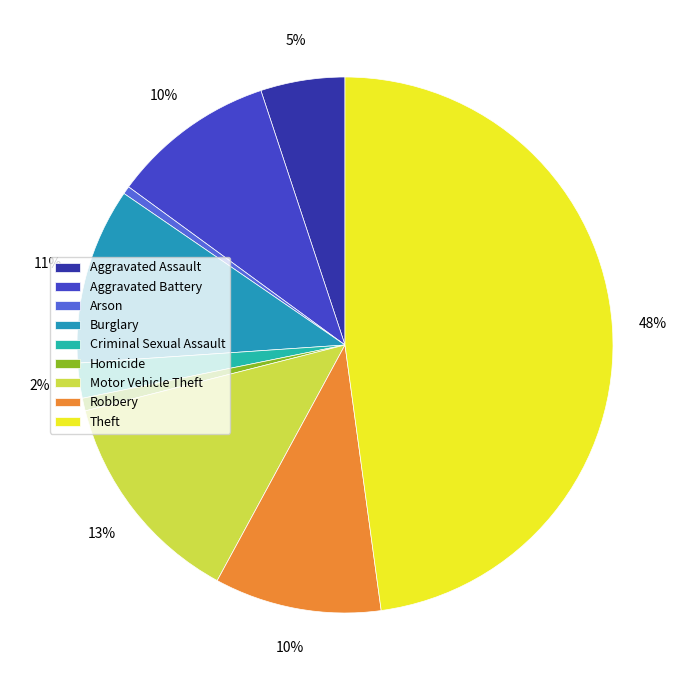

Combined, do Theft and Aggravated Assault account for over 50%?

Yes